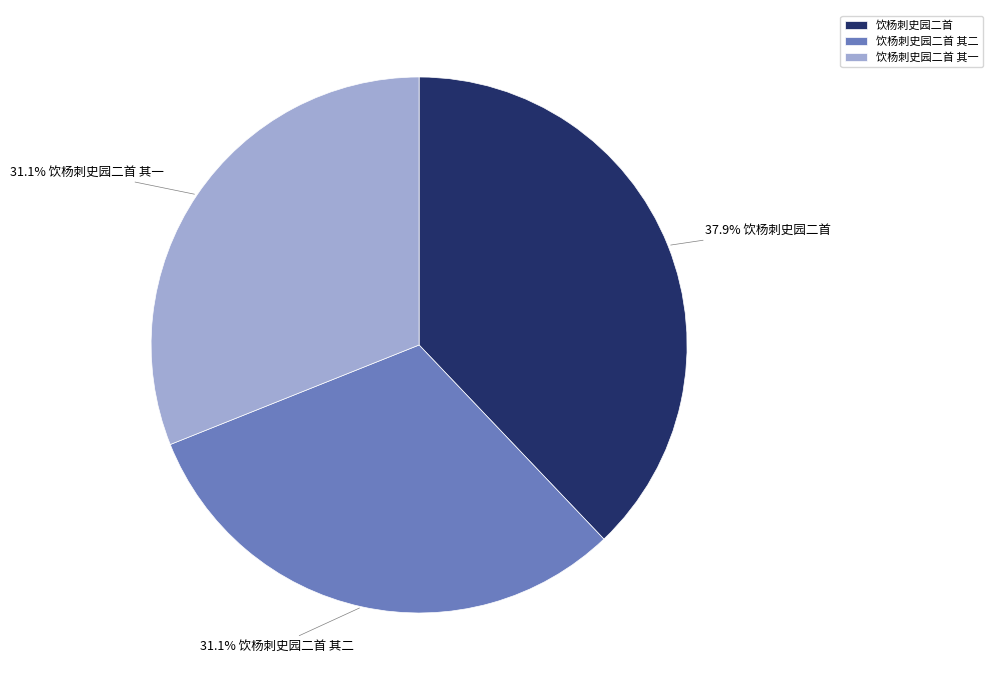

True or false: 饮杨刺史园二首 accounts for 52% of the total.

False